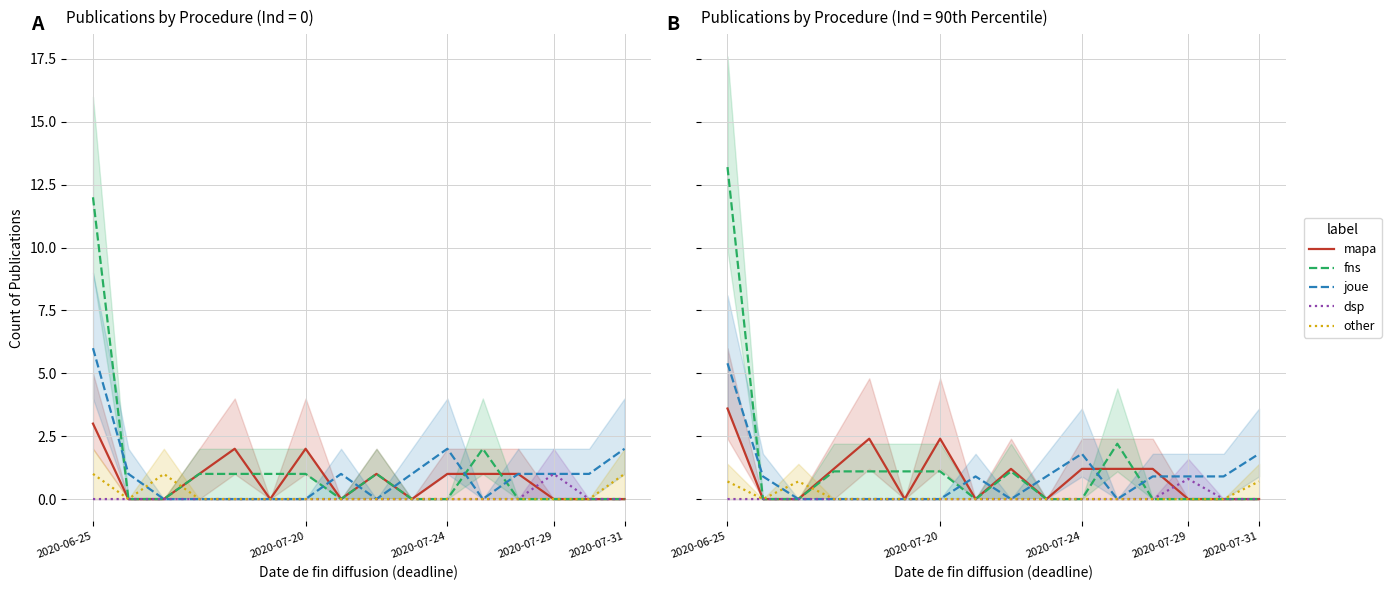

Does the chart display data point markers on the line(s)?

No